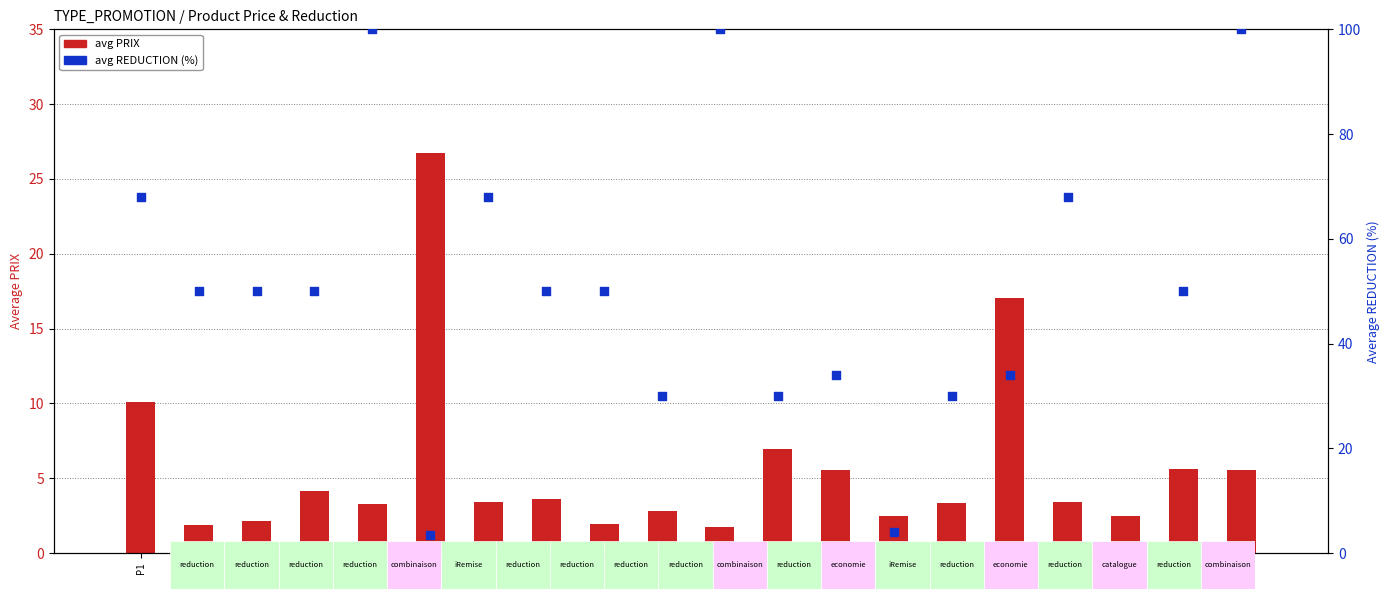

Is the value of avg PRIX at P13 greater than the value of avg REDUCTION at P13?

No